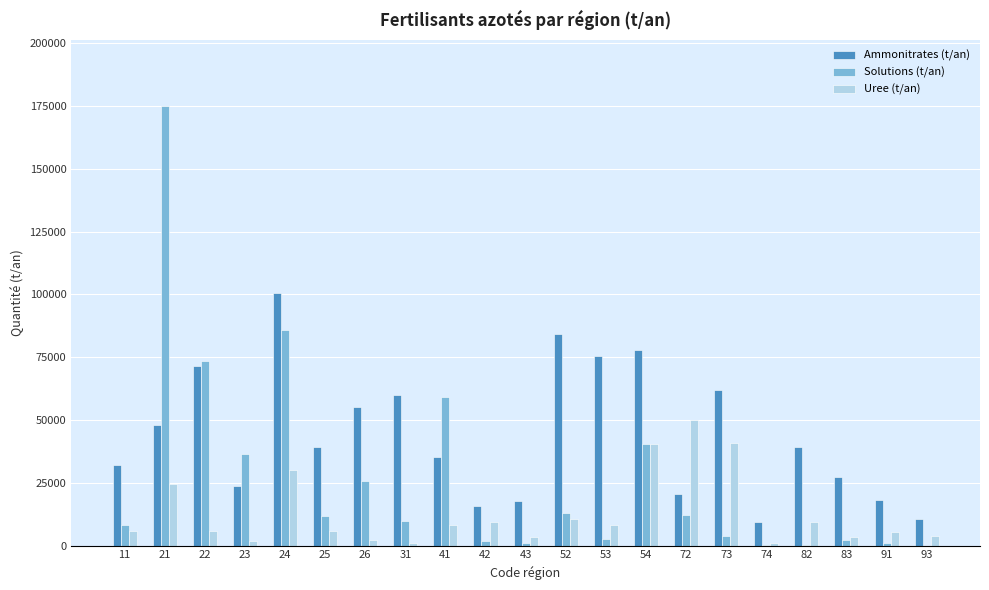

What are all the series names shown in the legend?

Ammonitrates (t/an), Solutions (t/an), Uree (t/an)